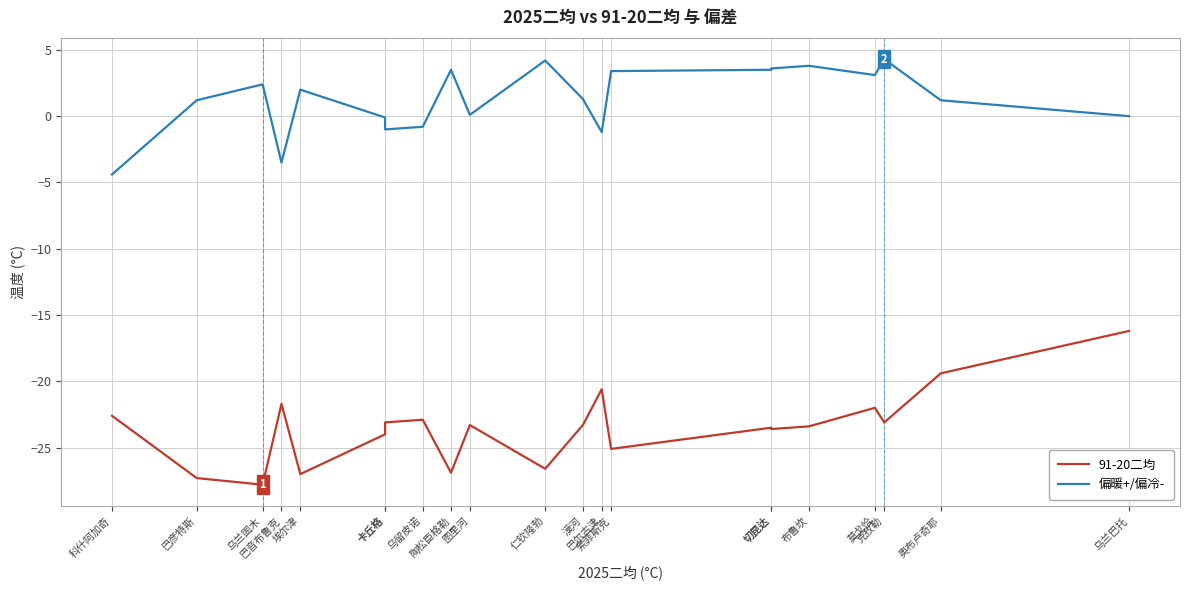

How many series are shown in this chart?

2